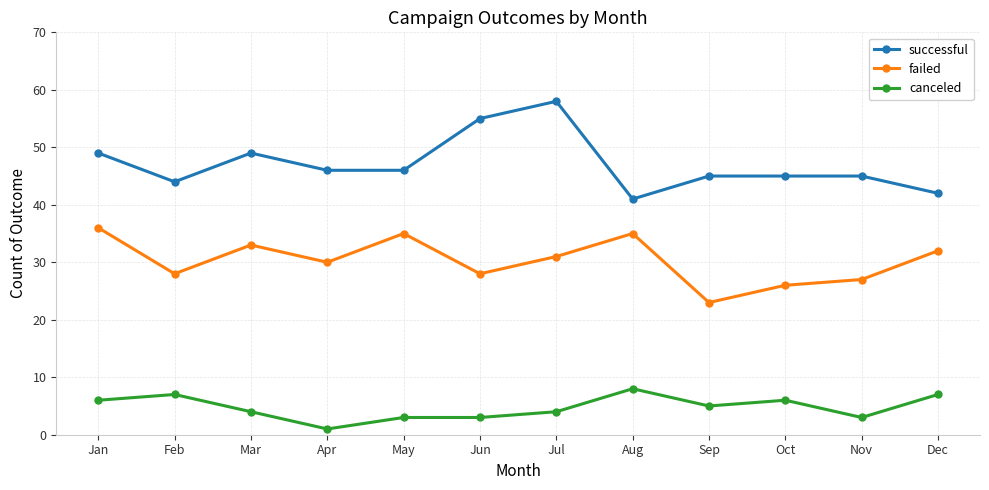

True or false: canceled and failed cross at least once.

False